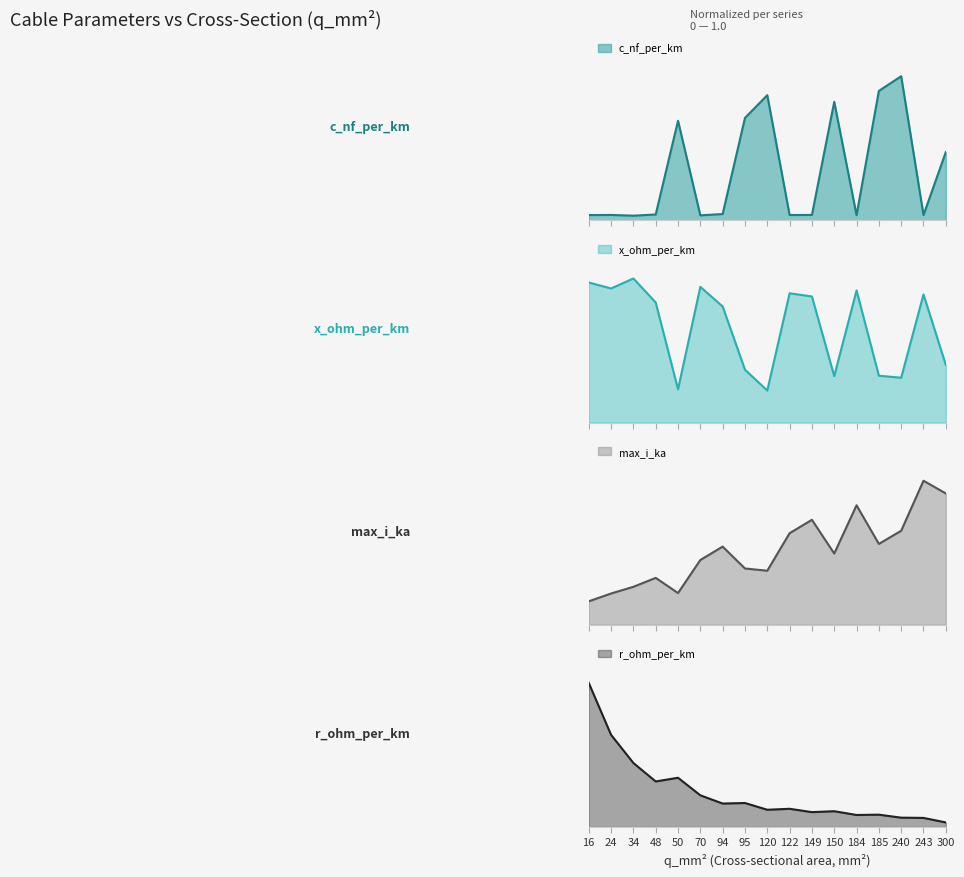

What is the sum of the x_ohm_per_km values at 94 and 300?

1.2